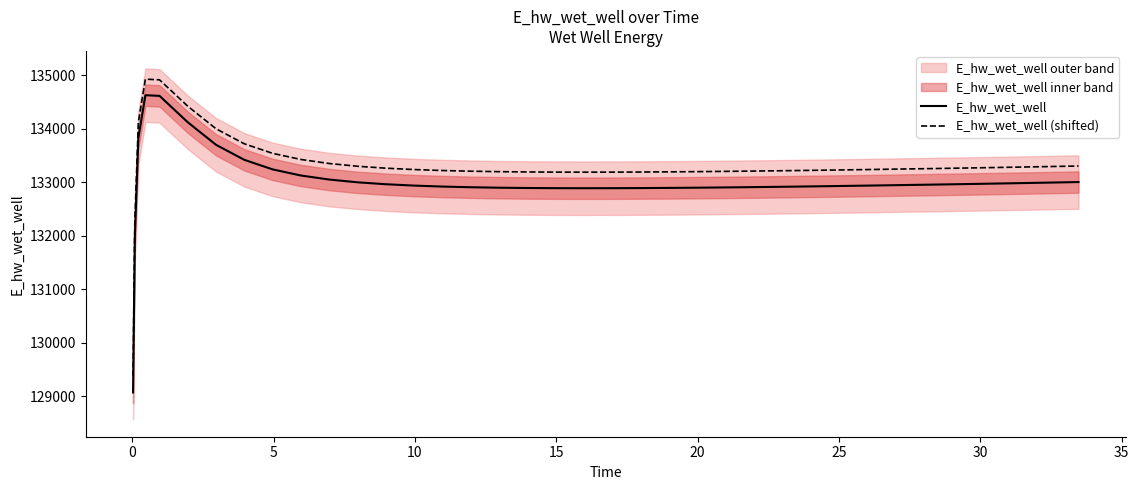

True or false: E_hw_wet_well (shifted) and E_hw_wet_well intersect in this chart.

False